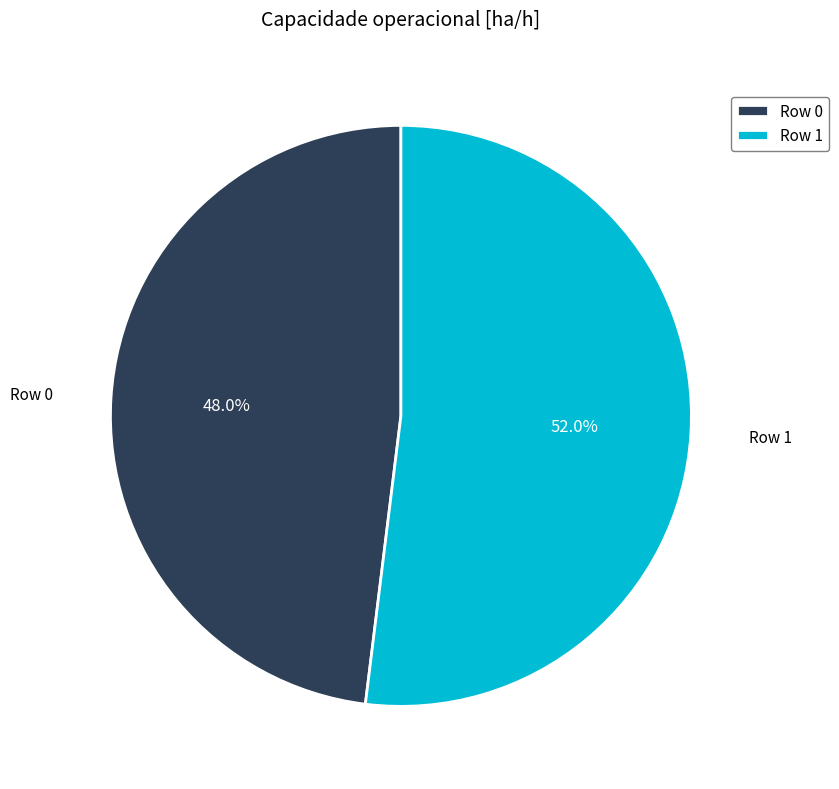

Is there a majority slice in this chart?

Yes